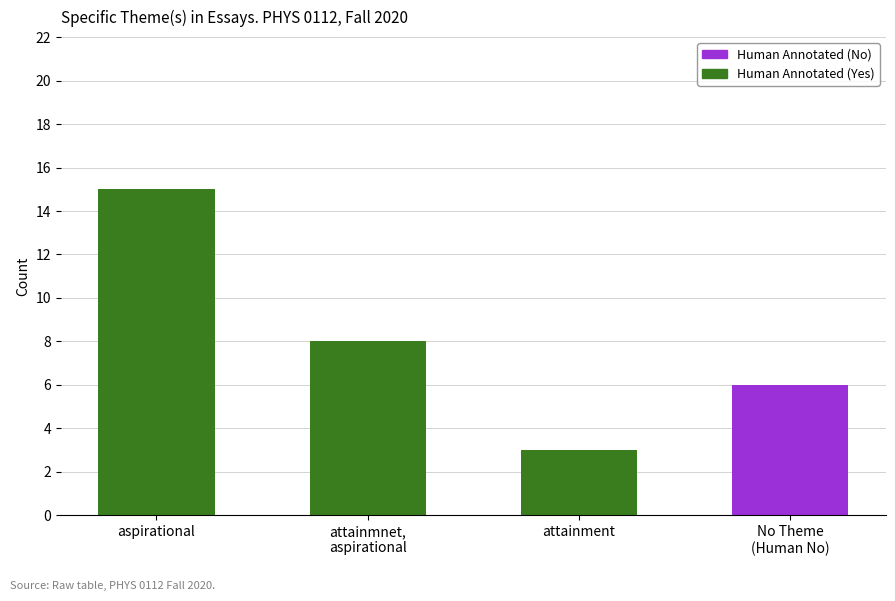

What is the maximum value for Human Annotated (Yes)?

15